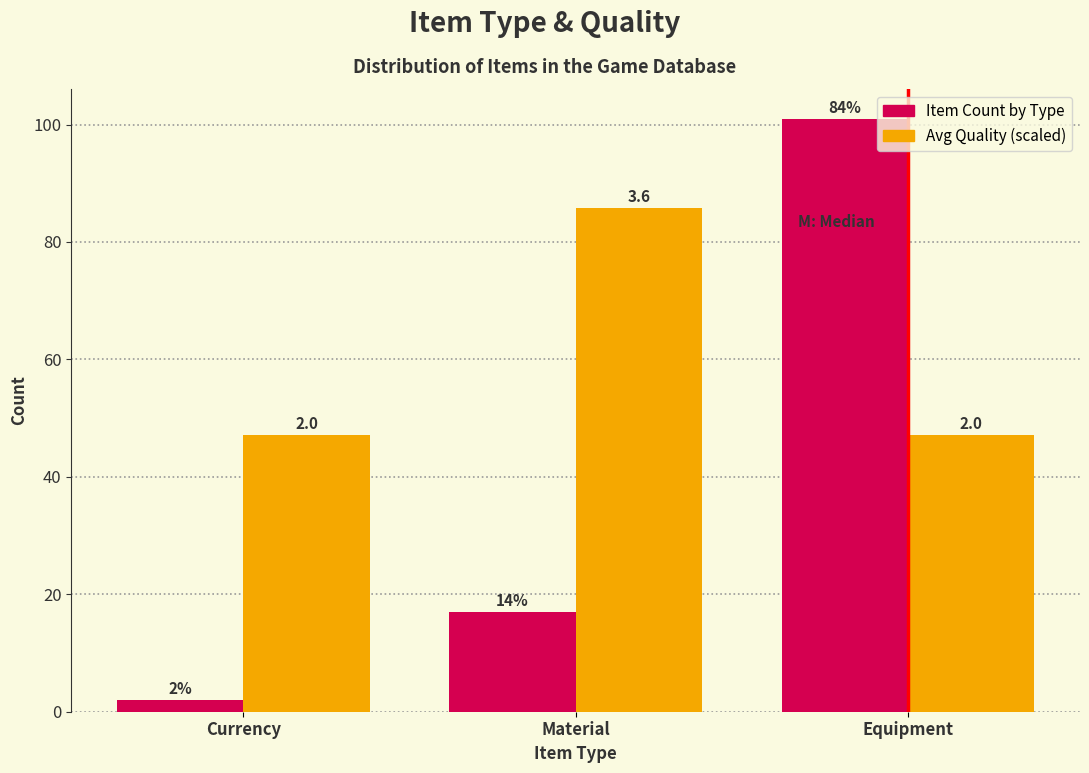

What is the greatest value displayed?

101.0